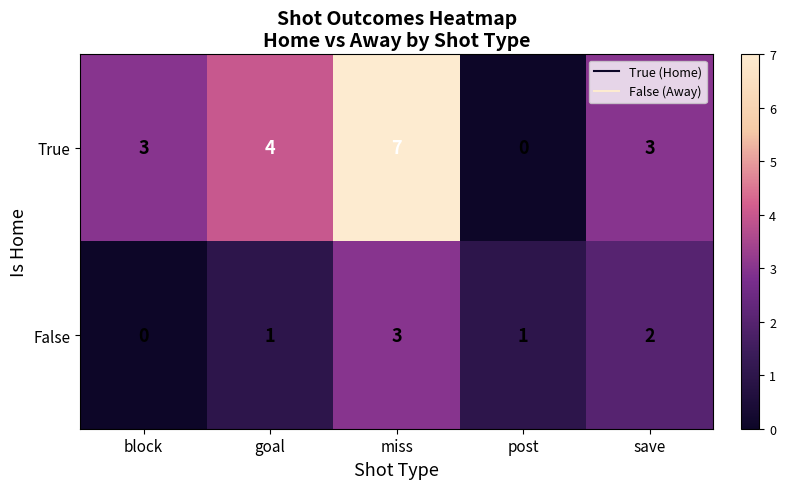

Count the number of data series in this chart.

2